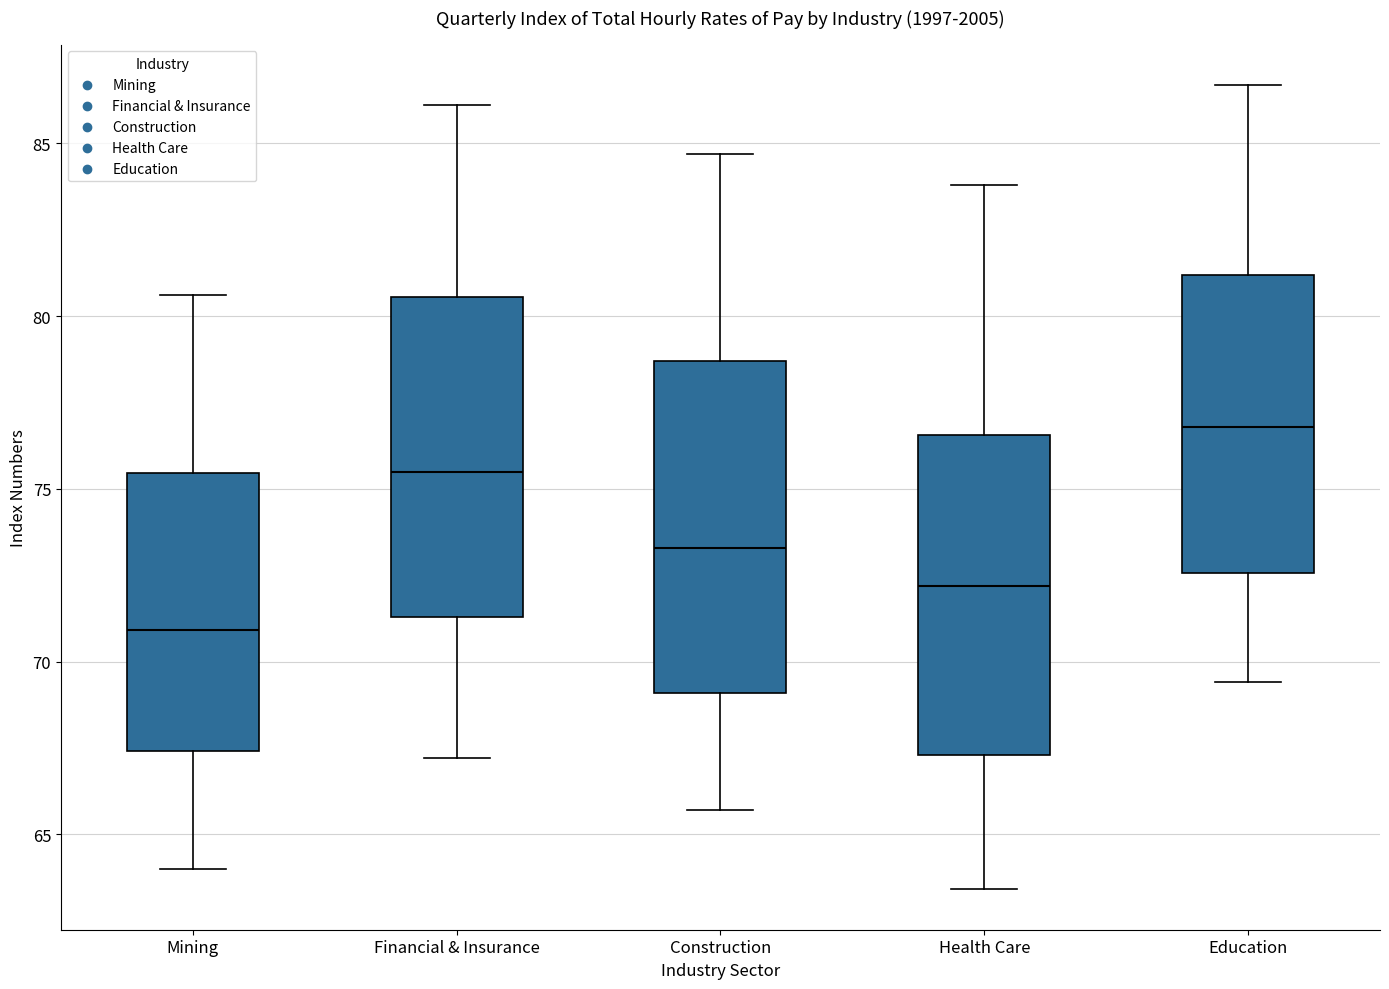

Where does the lower whisker of the box for Health Care end on the y-axis? The values are not printed on the chart, so give them approximately, as read against the axis.

63.5